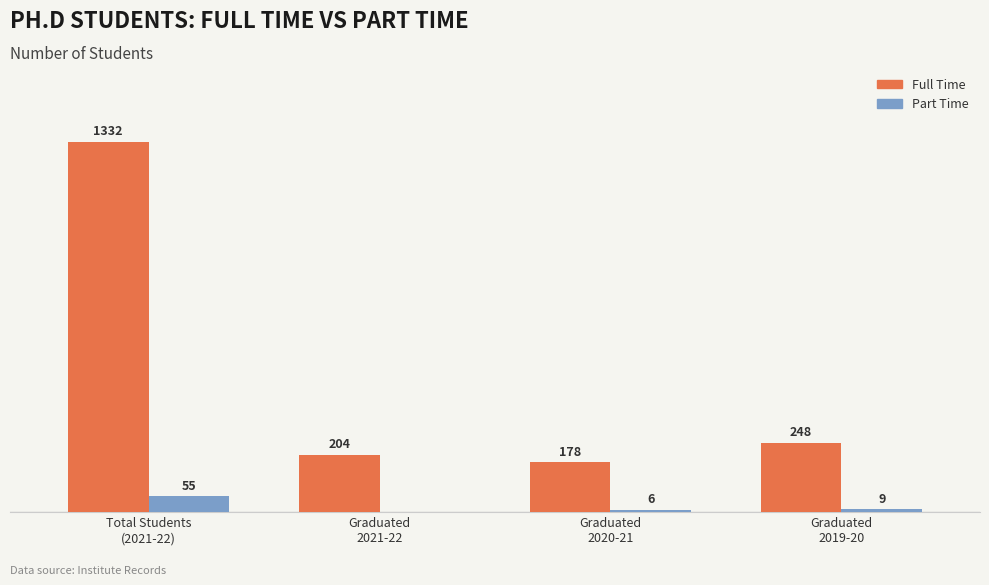

Which series has the largest total across all categories?

Full Time